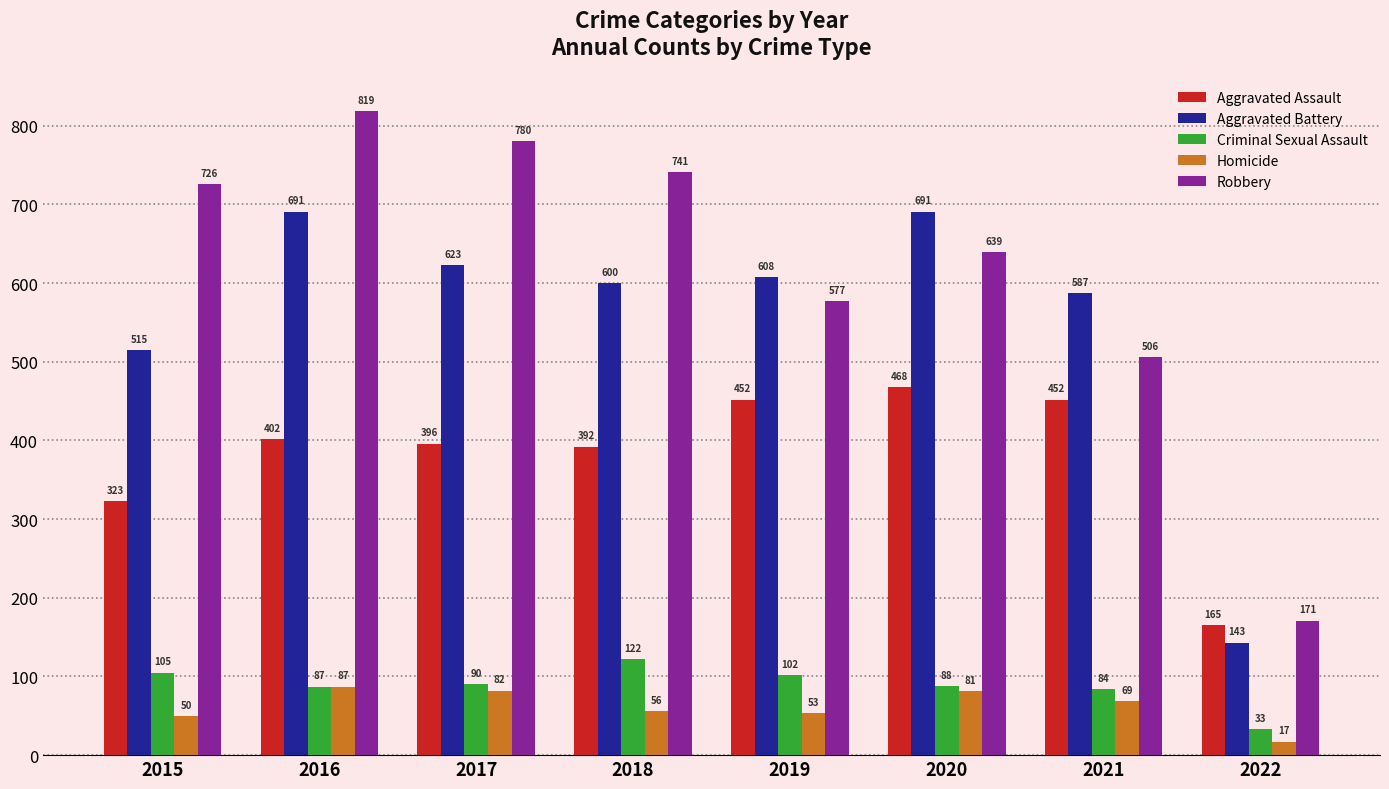

At which category is the sum across all series the highest?

2016